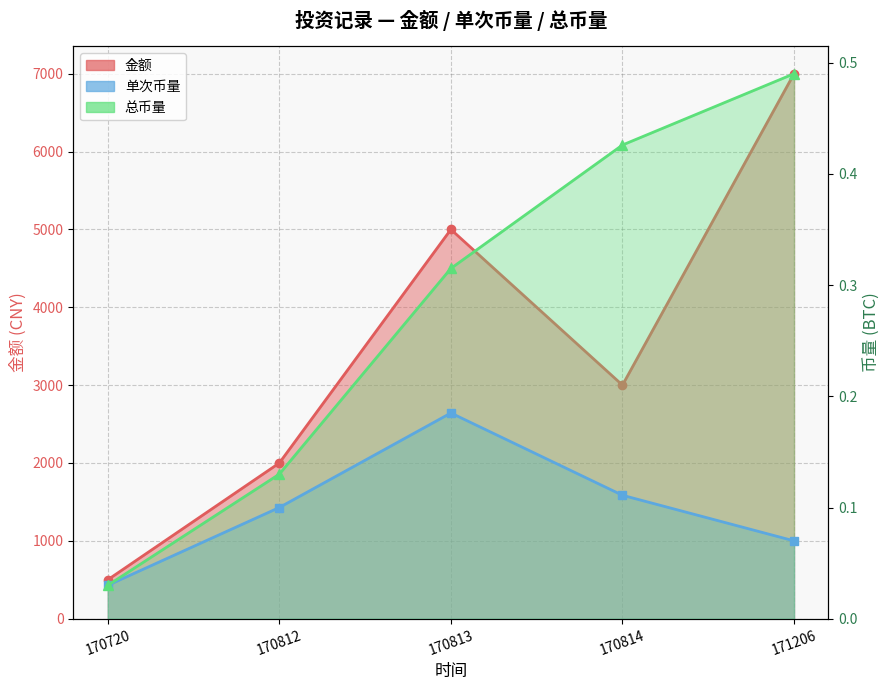

The 金额 series shows 2627.8 at 170813. True or false?

False